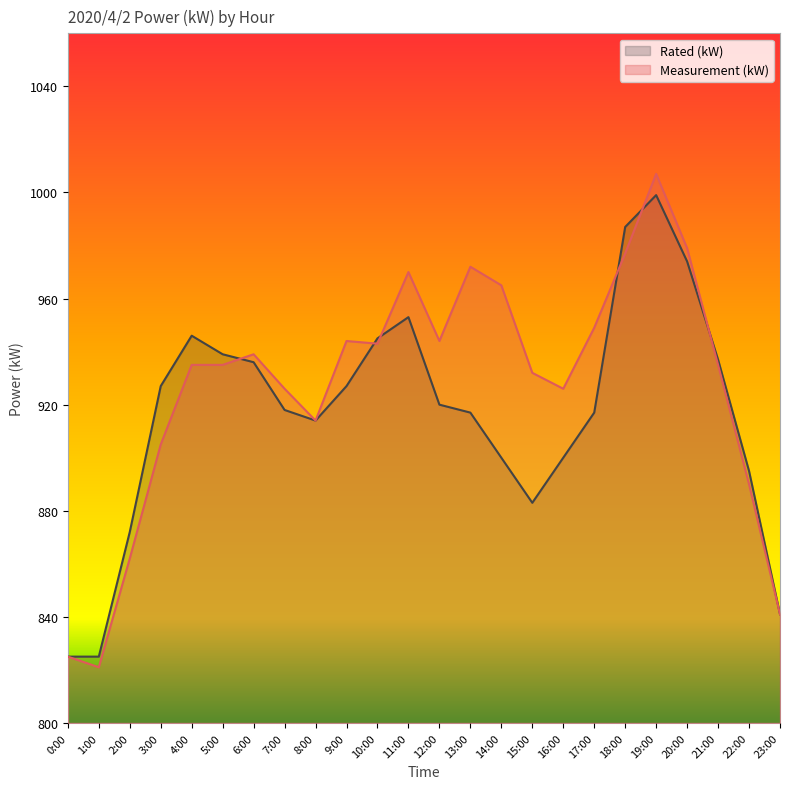

In Rated (kW), how many points are lower than both neighbors (excluding endpoints)?

2